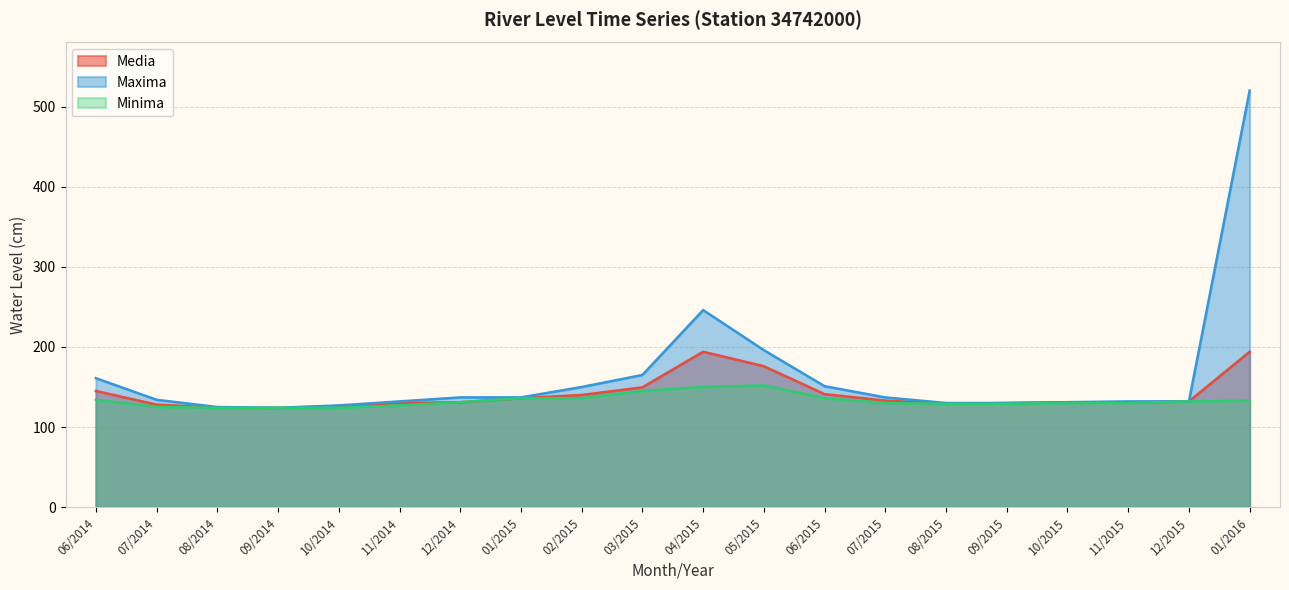

Does the chart display data point markers on the line(s)?

No